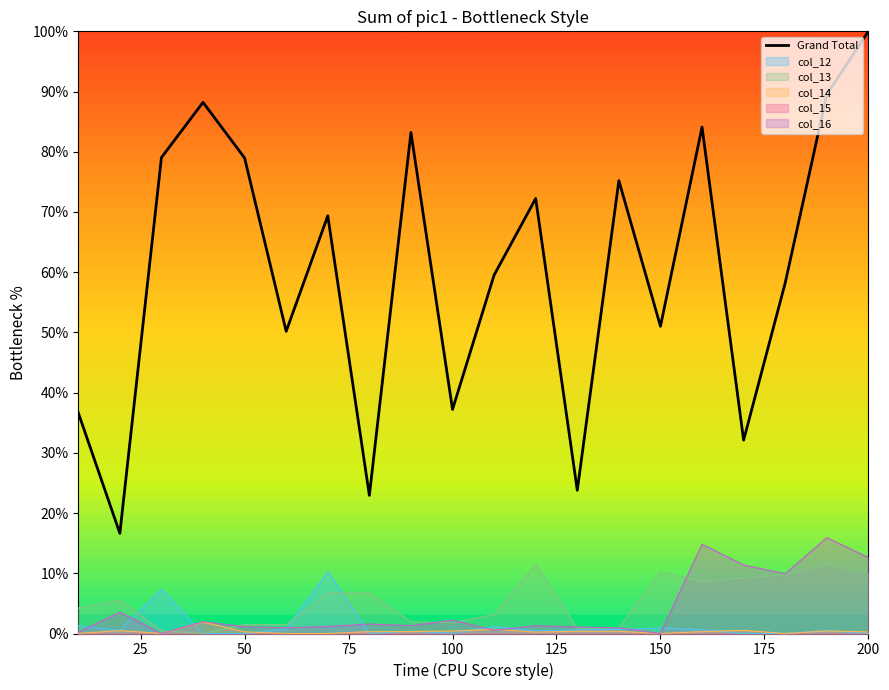

Is it true that col_13 equals 5.2 at 150?

False